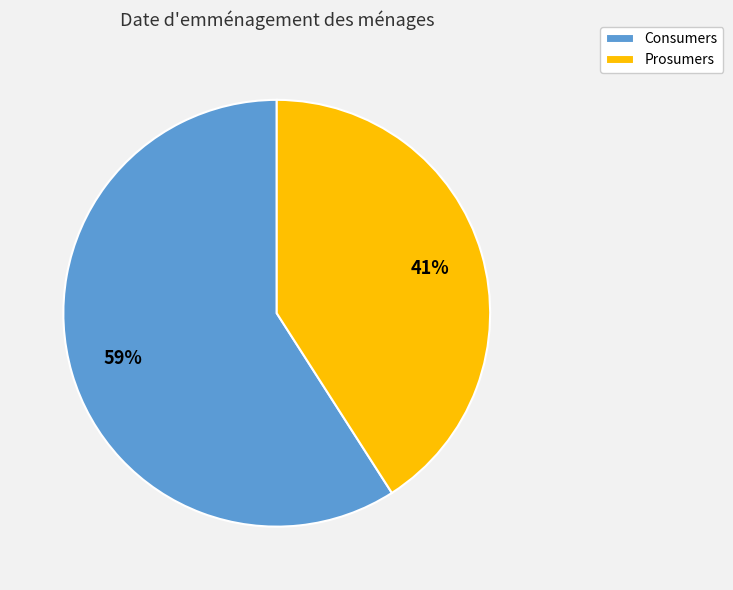

Count the number of slices in the pie.

2